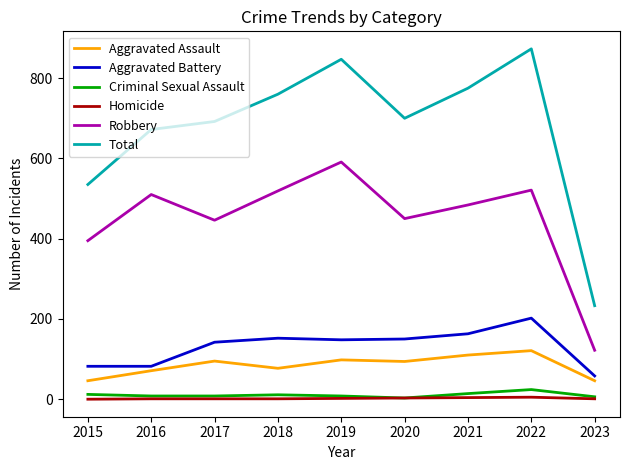

Which label corresponds to the largest value in the chart?

2022